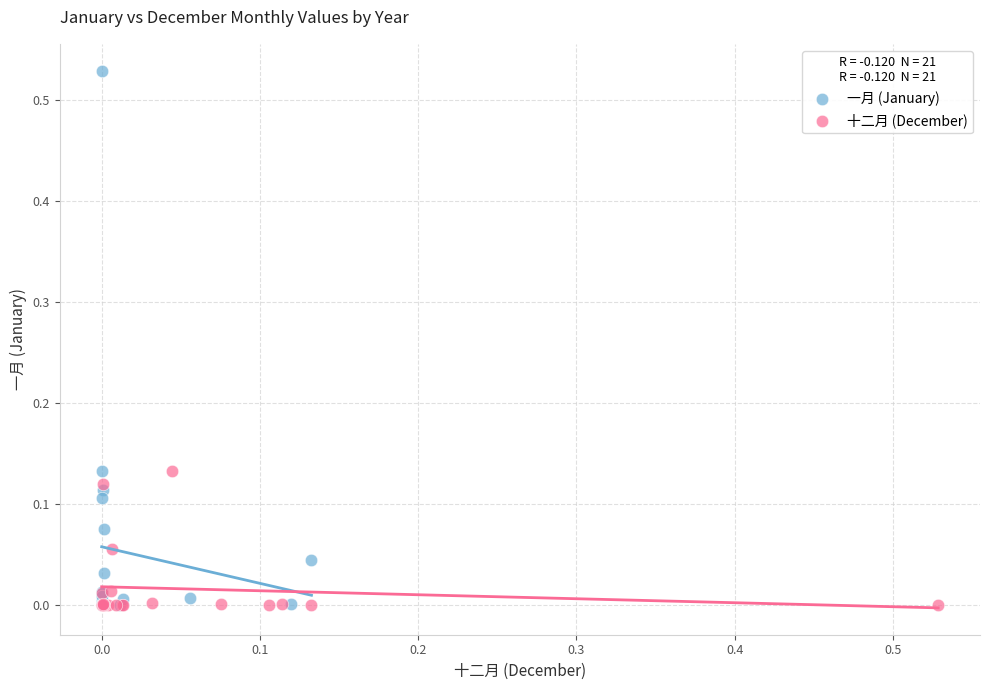

Which series has the largest Y range (max minus min)?

一月 (January)